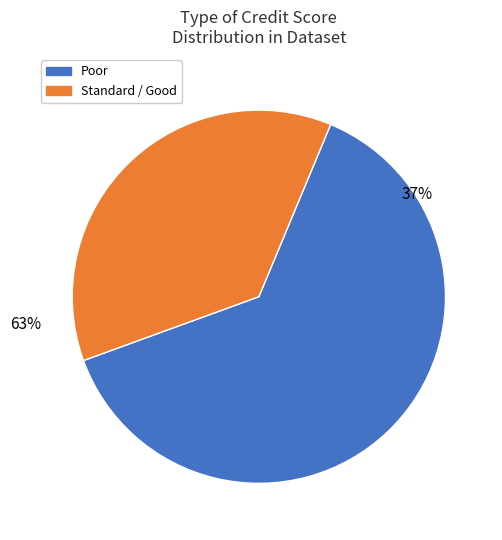

Between Standard and Poor, which is larger?

Poor